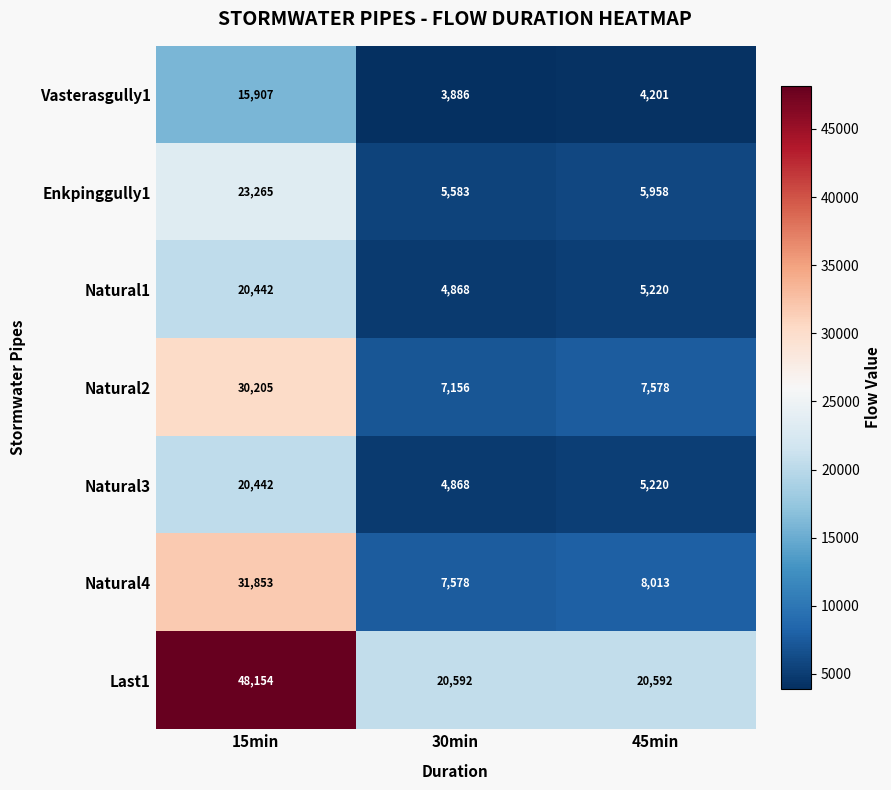

Rank the categories by Vasterasgully1 value from lowest to highest.

30min, 45min, 15min